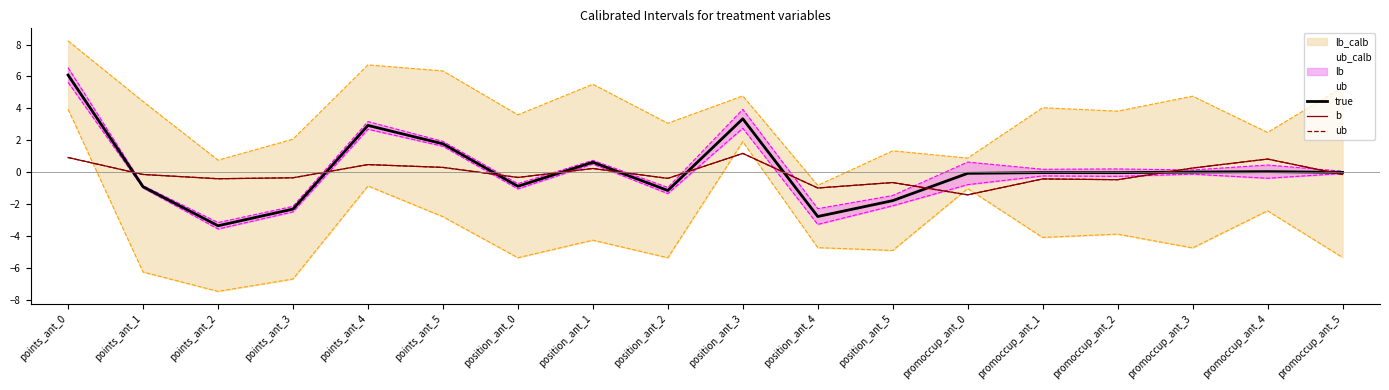

The value of ub at points_ant_4 is 0.8. True or false?

False